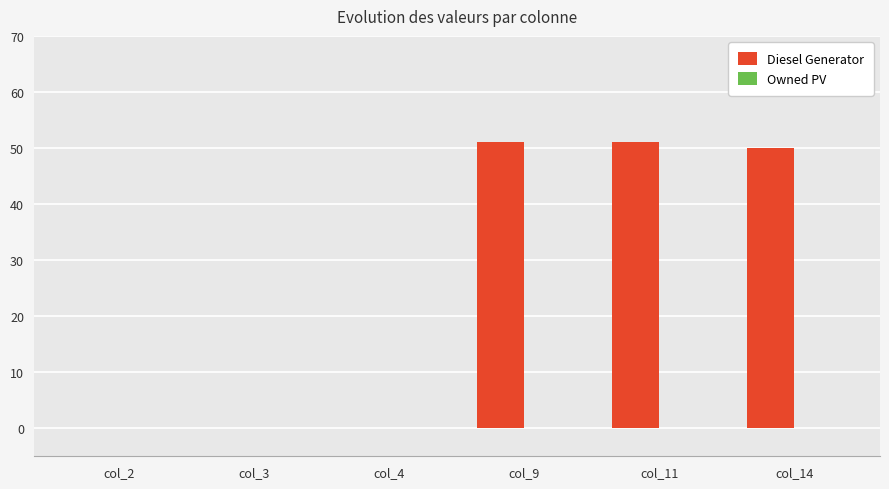

Reading left to right, extract all data points from this chart.

col_2=0	col_3=0	col_4=0	col_9=51	col_11=51	col_14=50